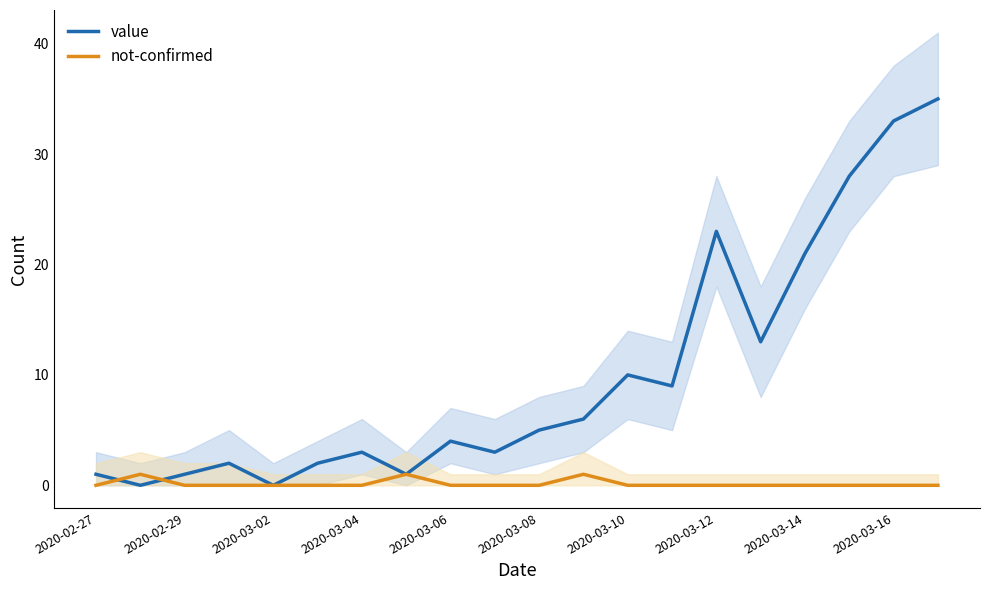

List the series in order of their peak value, lowest first.

not-confirmed, value